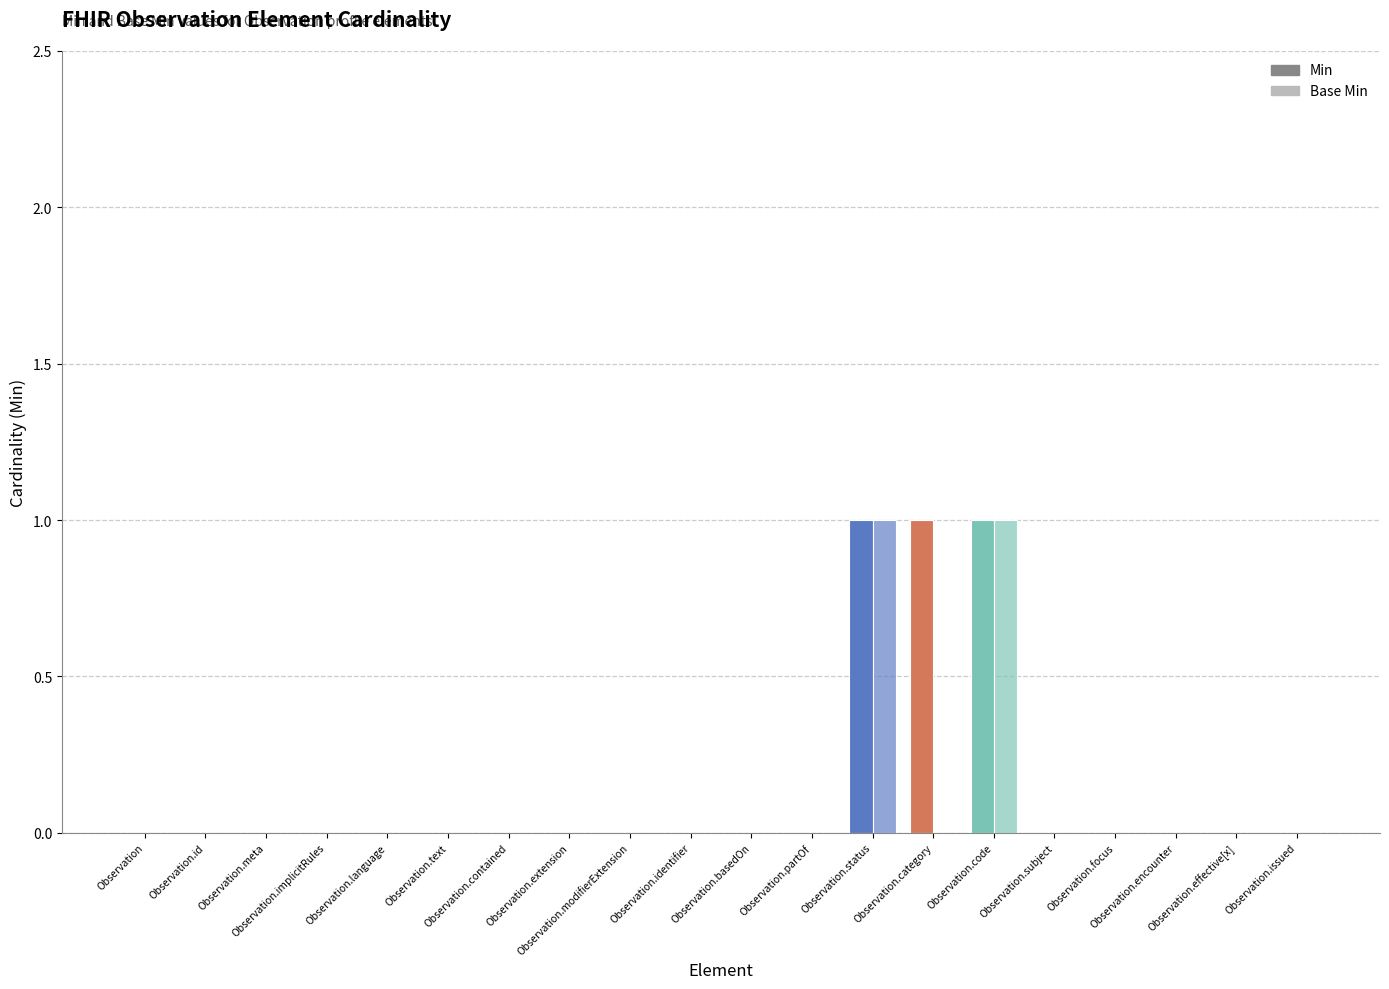

How many groups of bars are there?

20